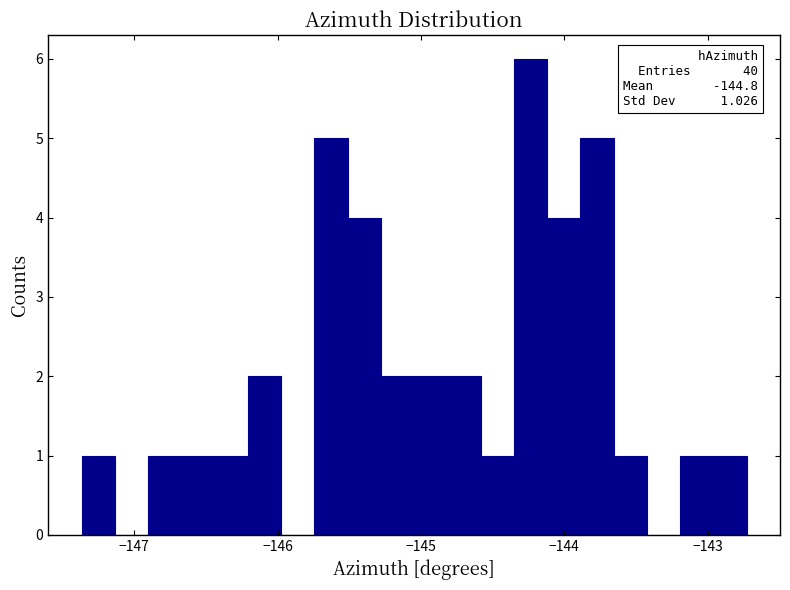

Around what value on the x-axis is the tallest bar? Give the approximate position of its centre, as read against the axis.

-144.2